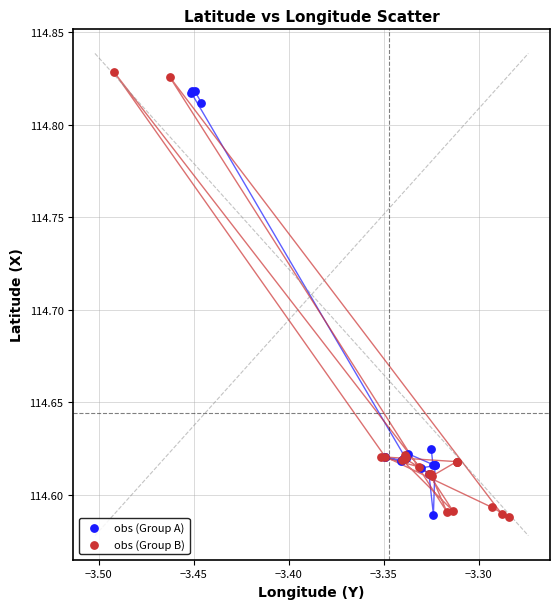

Which series has the widest spread of Y values?

obs (Group B)